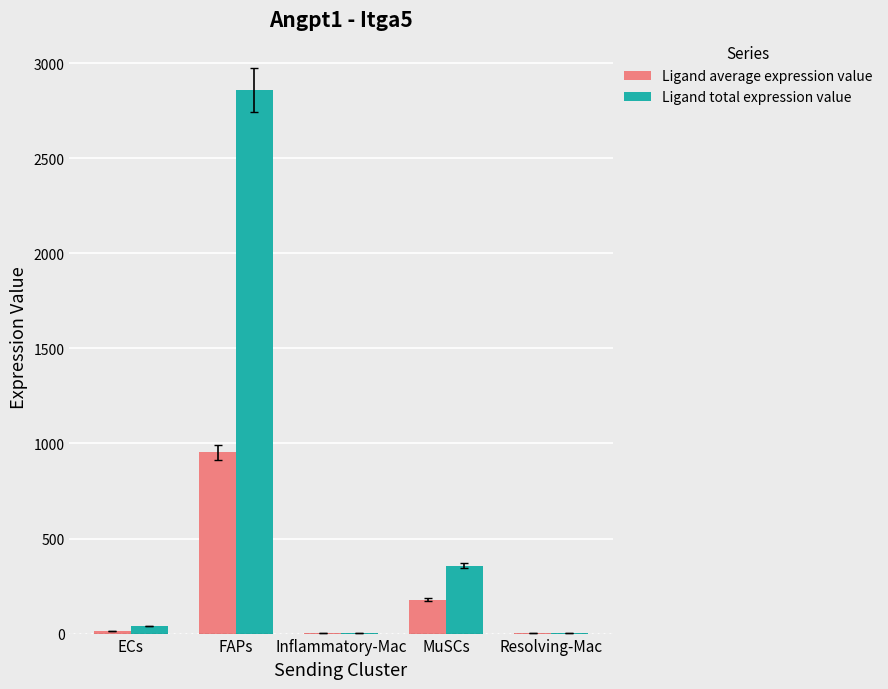

True or false: Ligand total expression value has a value of 2860.0 at FAPs.

True